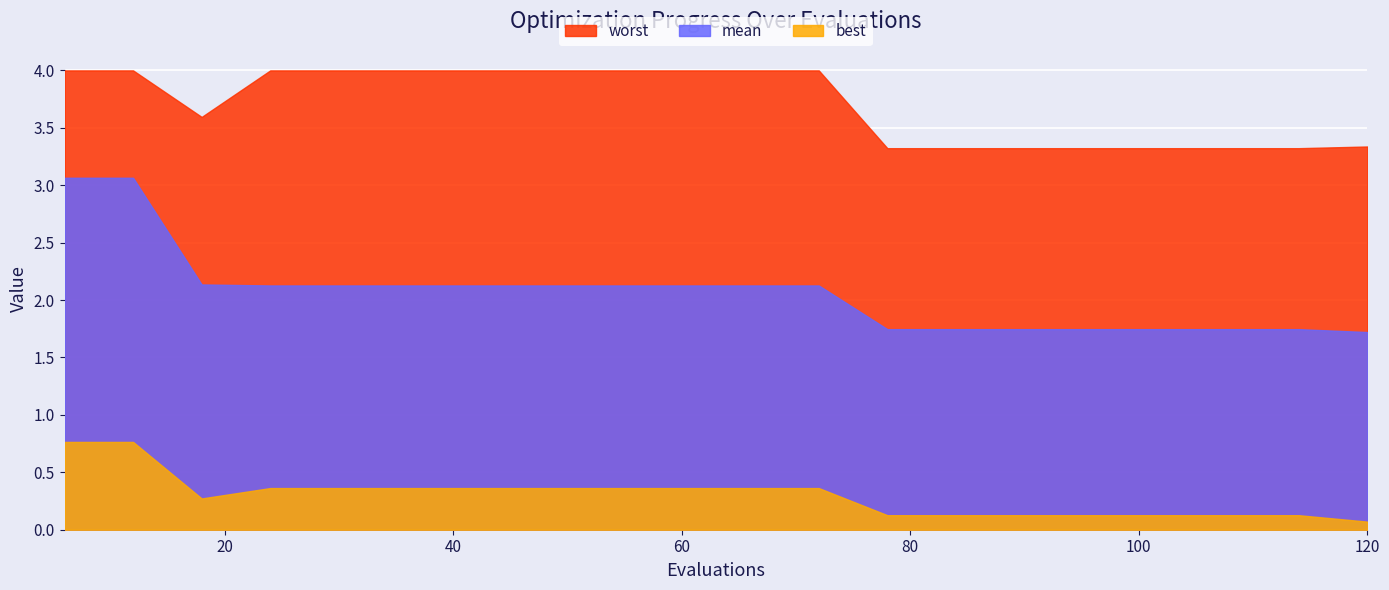

The value of worst at 54 is 4.0. True or false?

True